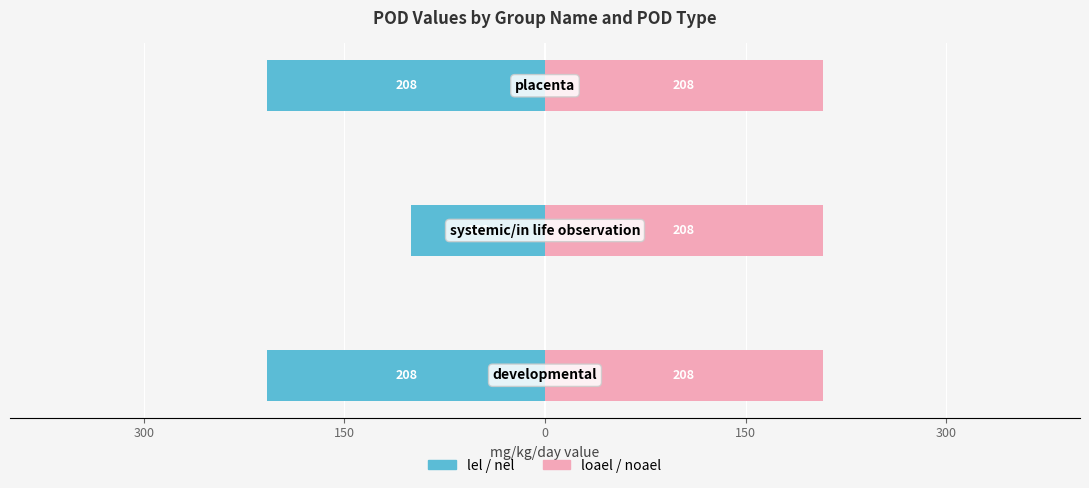

Which series changed the most between 300 and 150?

lel / nel